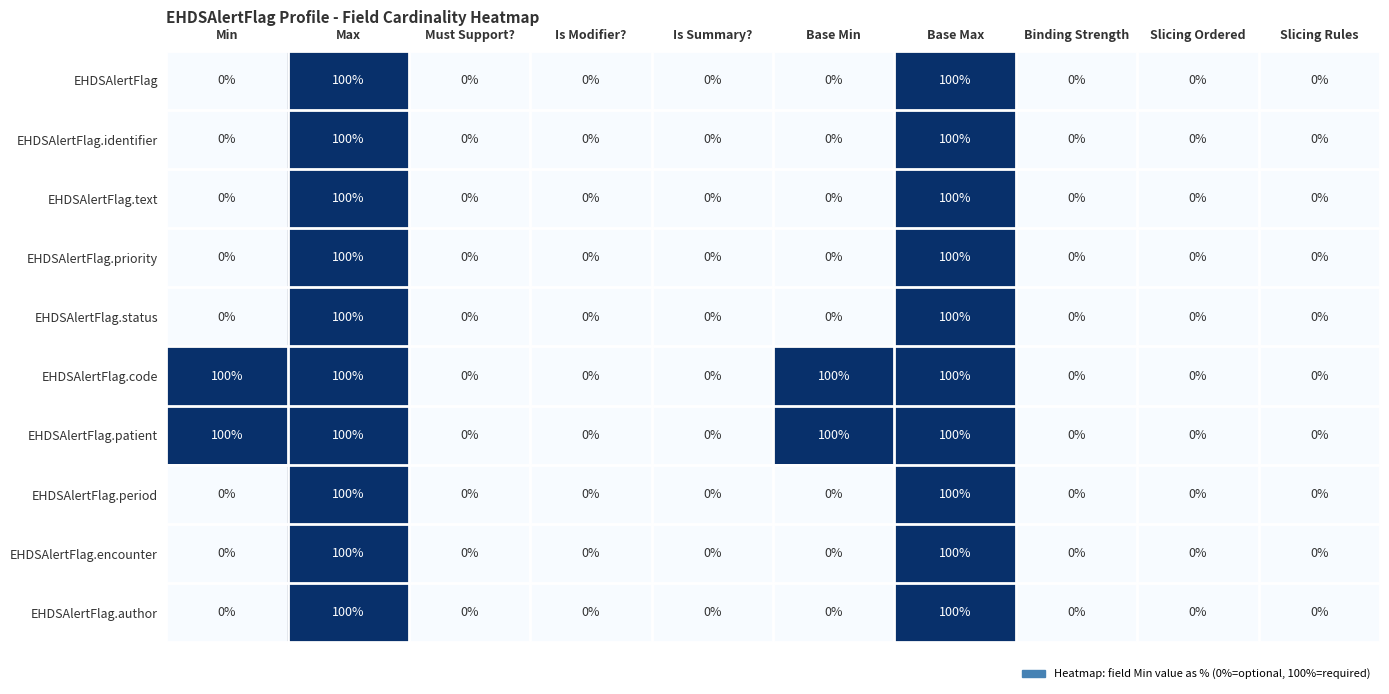

What is the sum of the EHDSAlertFlag.patient values at Base Max and Must Support??

100